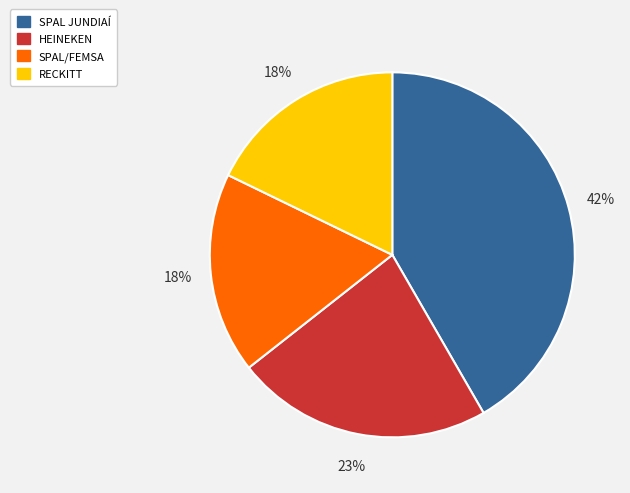

What percentage is the SPAL JUNDIAÍ slice, to the nearest percent?

42%